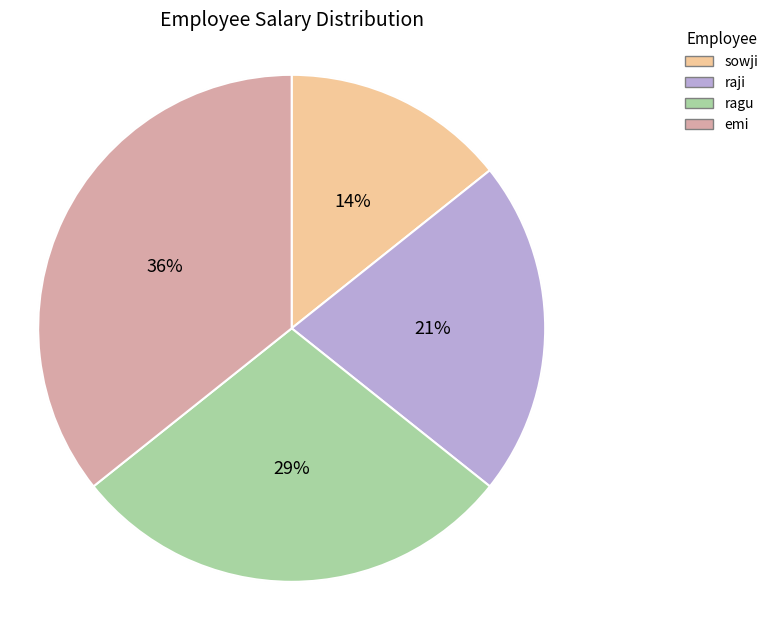

How many segments does this pie chart have?

4